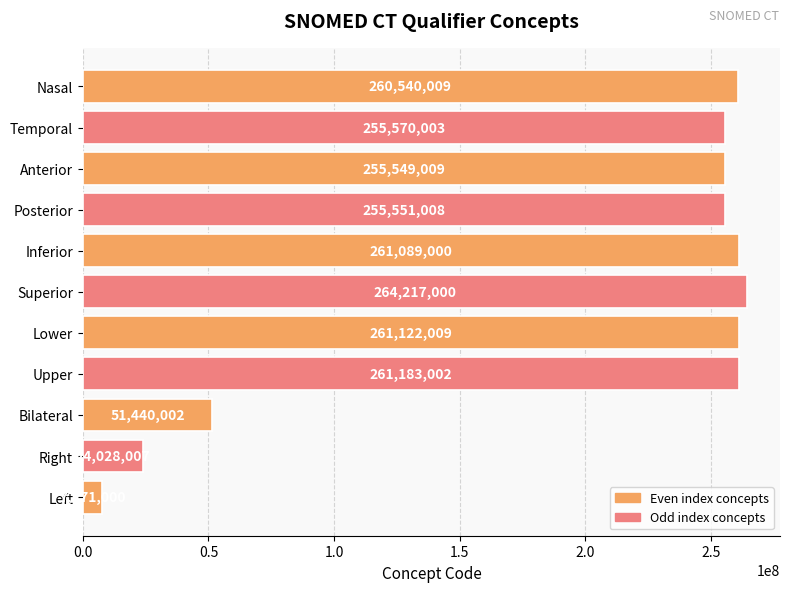

The value at Nasal is 422432514. True or false?

False